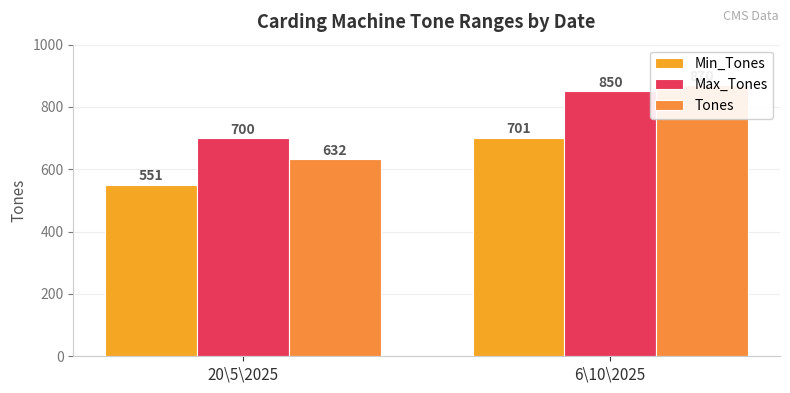

How many bars are there in each group?

3